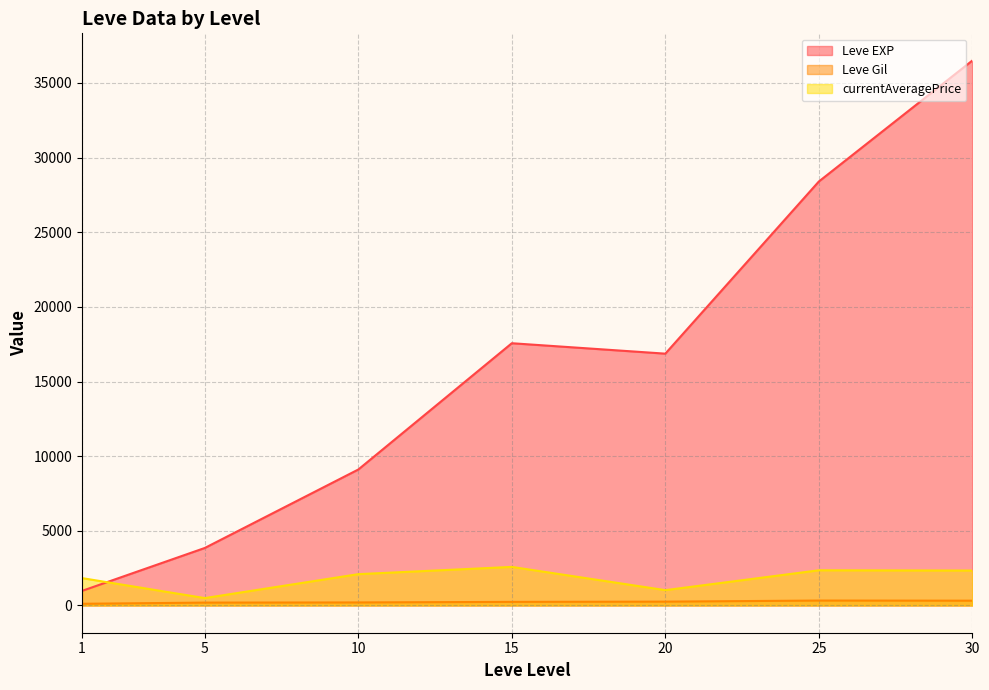

What is the highest value of the currentAveragePrice series?

2583.5